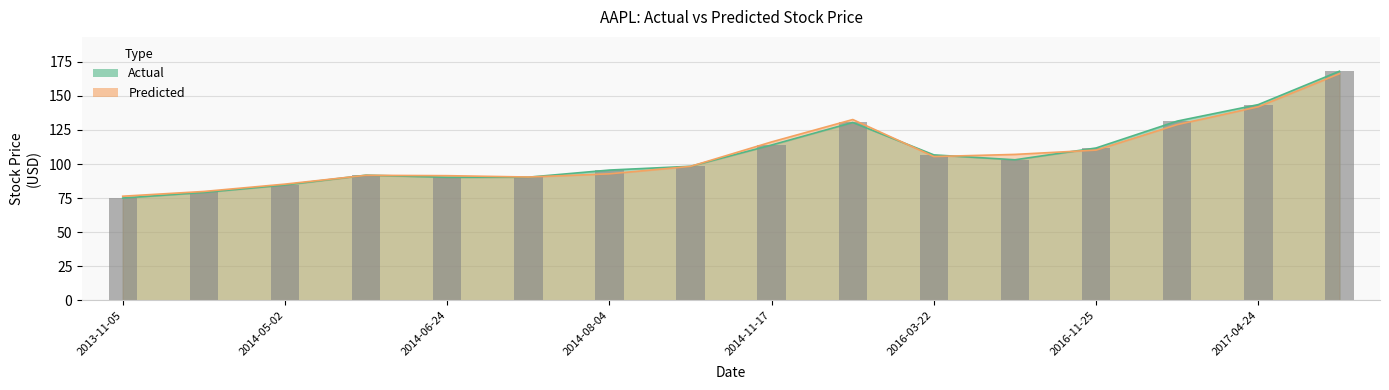

Reading left to right, list all the values displayed in this chart.

Actual: 75.1	79.2	84.7	91.9	90.3	90.4	95.6	98.4	114.0	130.5	106.7	103.1	111.8	131.5	143.6	168.1
Predicted: 76.4	79.9	85.3	91.7	91.5	90.5	92.8	98.3	116.2	132.7	105.5	107.1	110.2	128.9	142.0	166.3